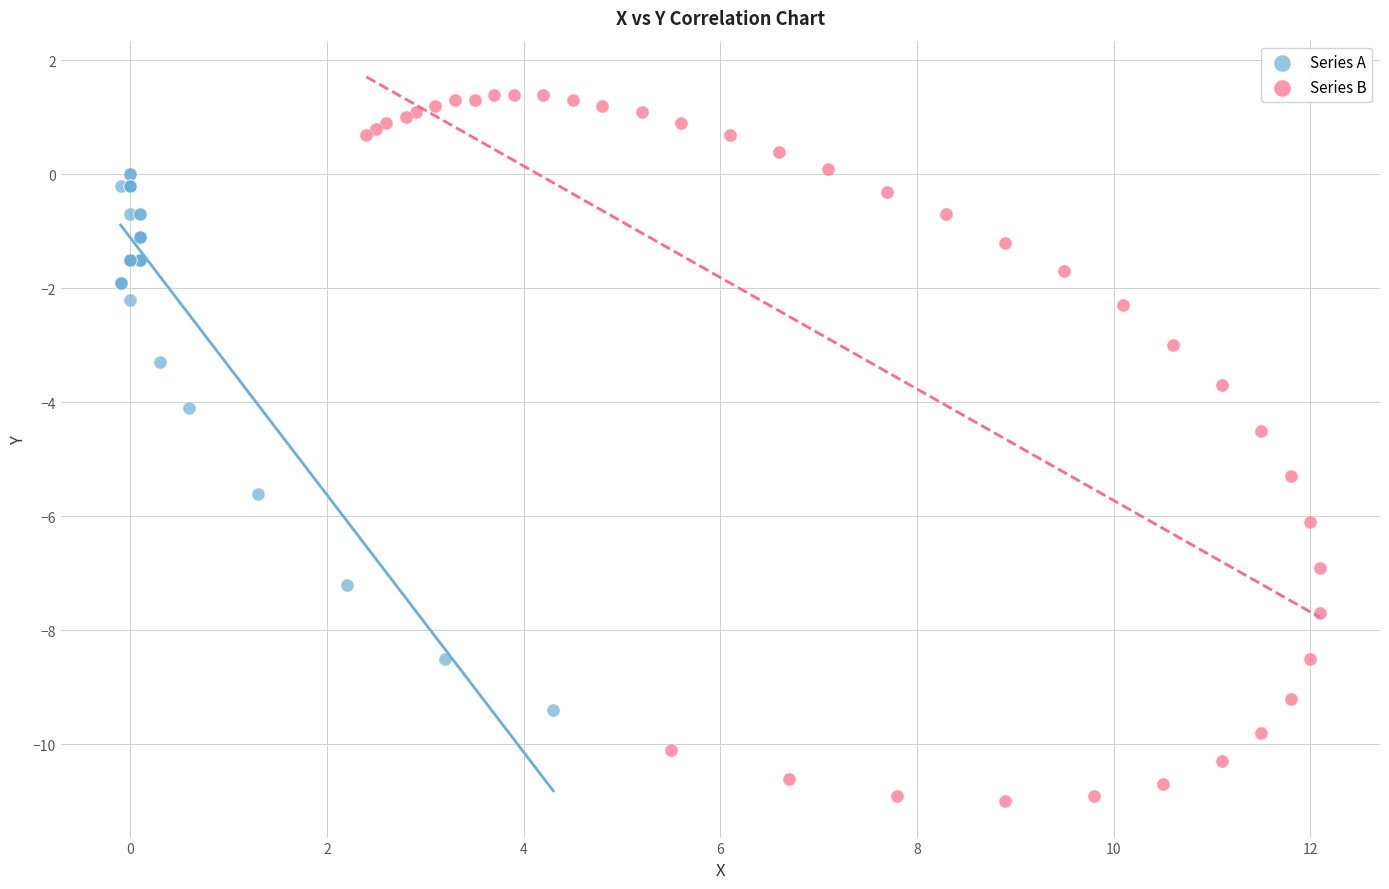

Which series contains the highest Y value?

Series B